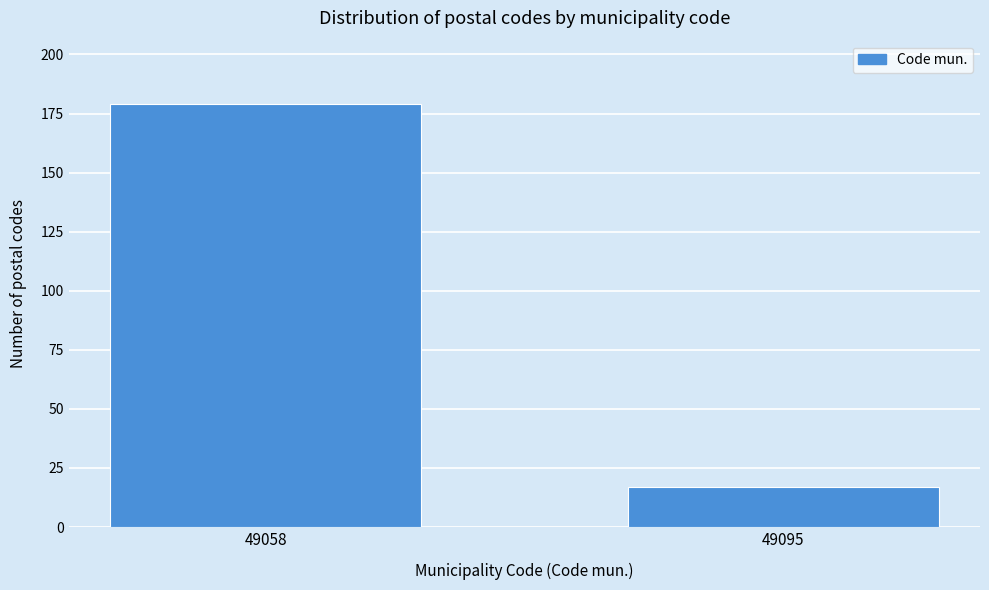

Reading left to right, transcribe all the data shown in this chart.

49058=179	49095=17